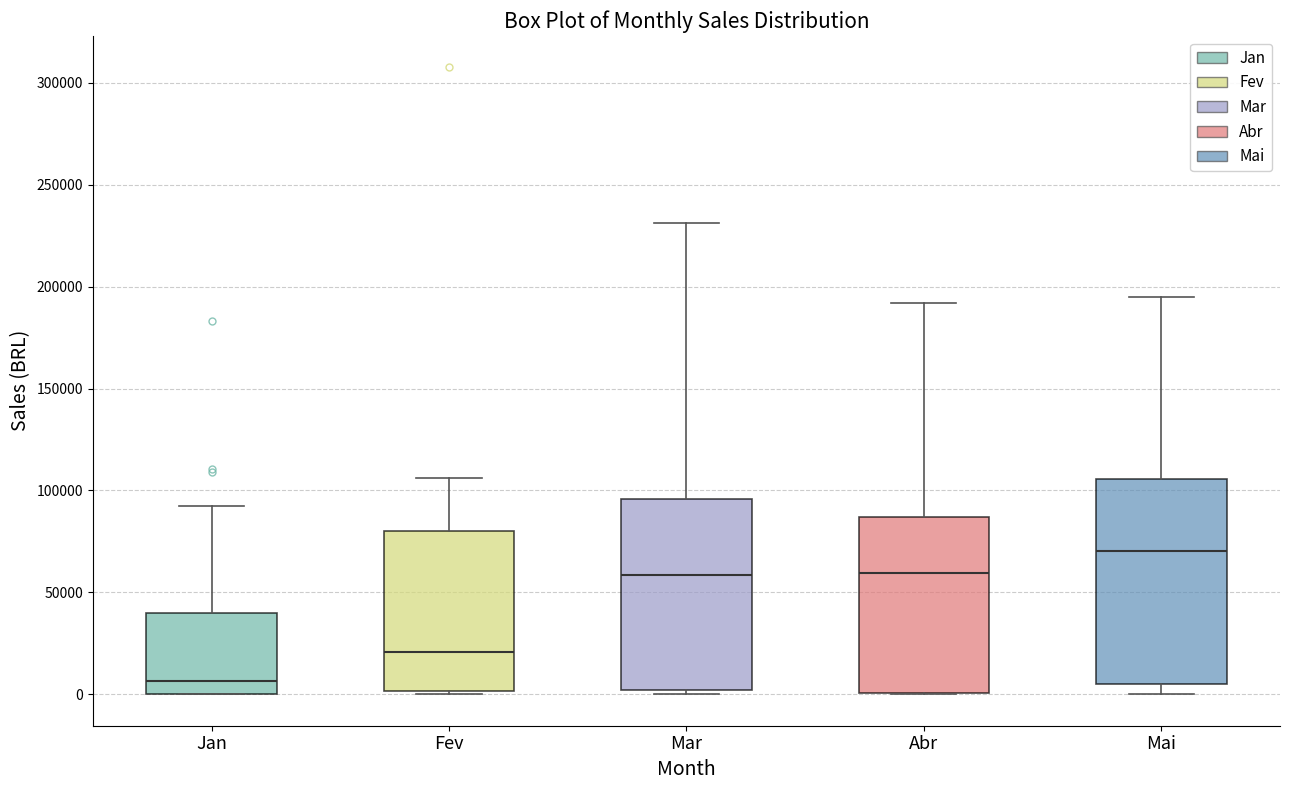

Where does the median line of the box for Abr sit on the y-axis? The values are not printed on the chart, so give them approximately, as read against the axis.

60000